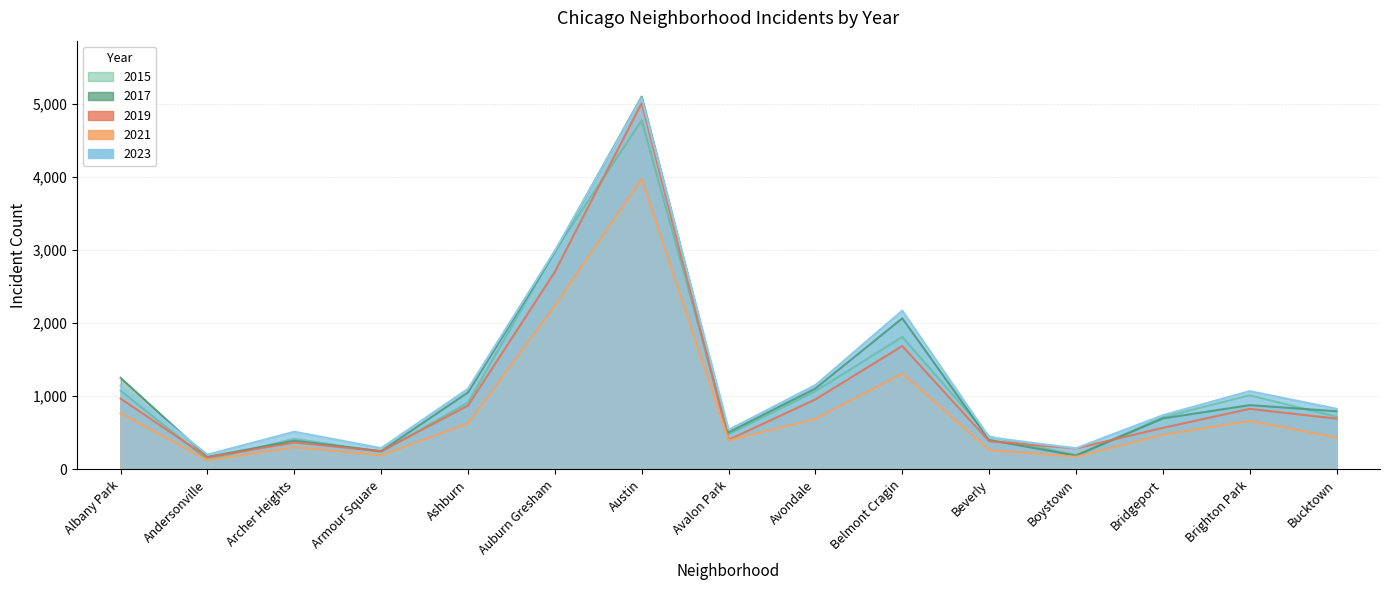

What is the label of the 3rd point from the left?

Archer Heights